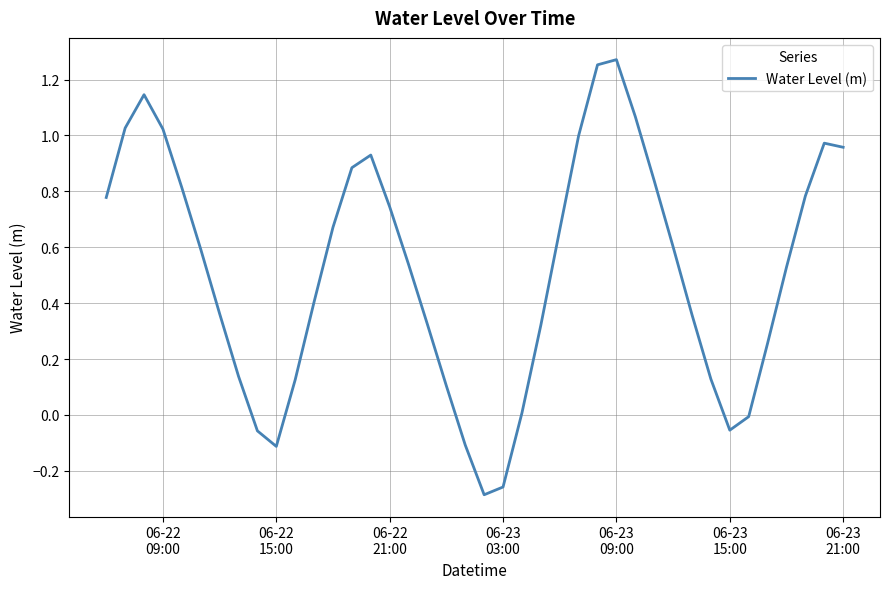

What is the difference between the maximum and minimum values?

1.6